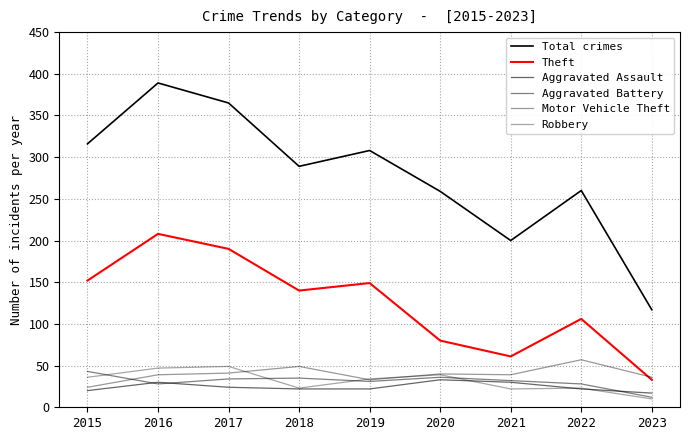

How many categories are shown in the chart?

9